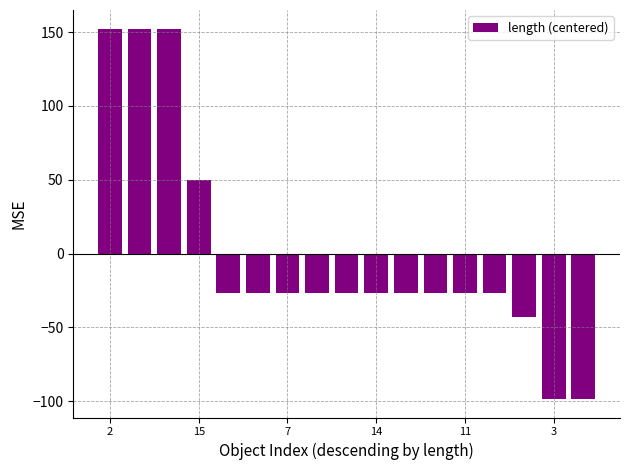

Does the chart contain any negative values?

Yes